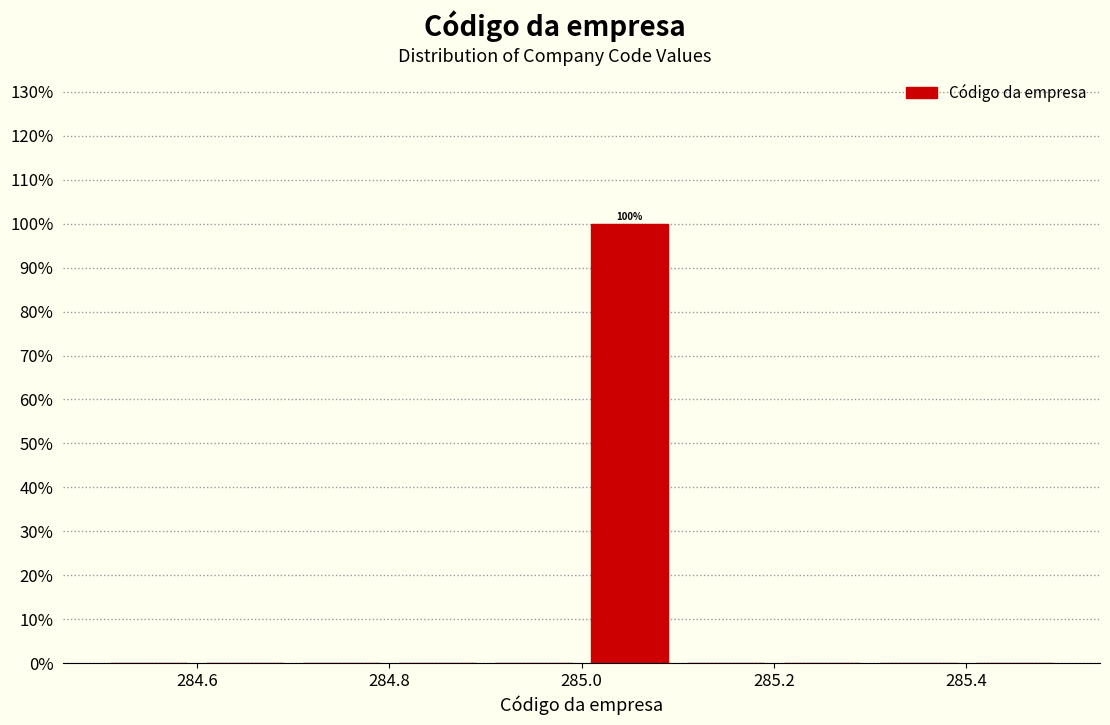

Over which range of the x-axis is the bar tallest?

285.0 to 285.1